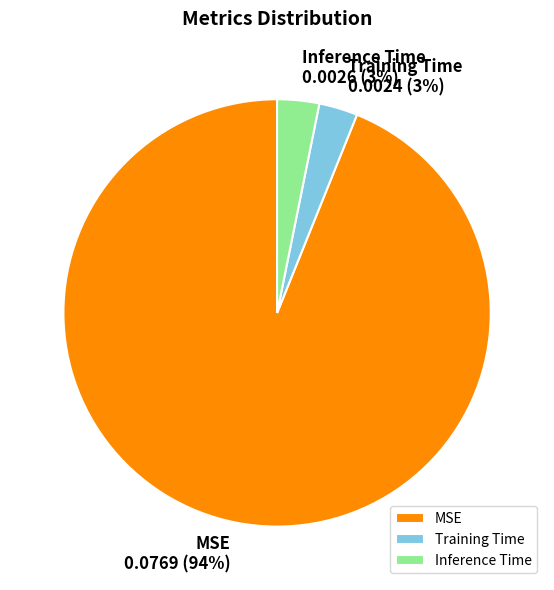

Between MSE and Inference Time, which is larger?

MSE